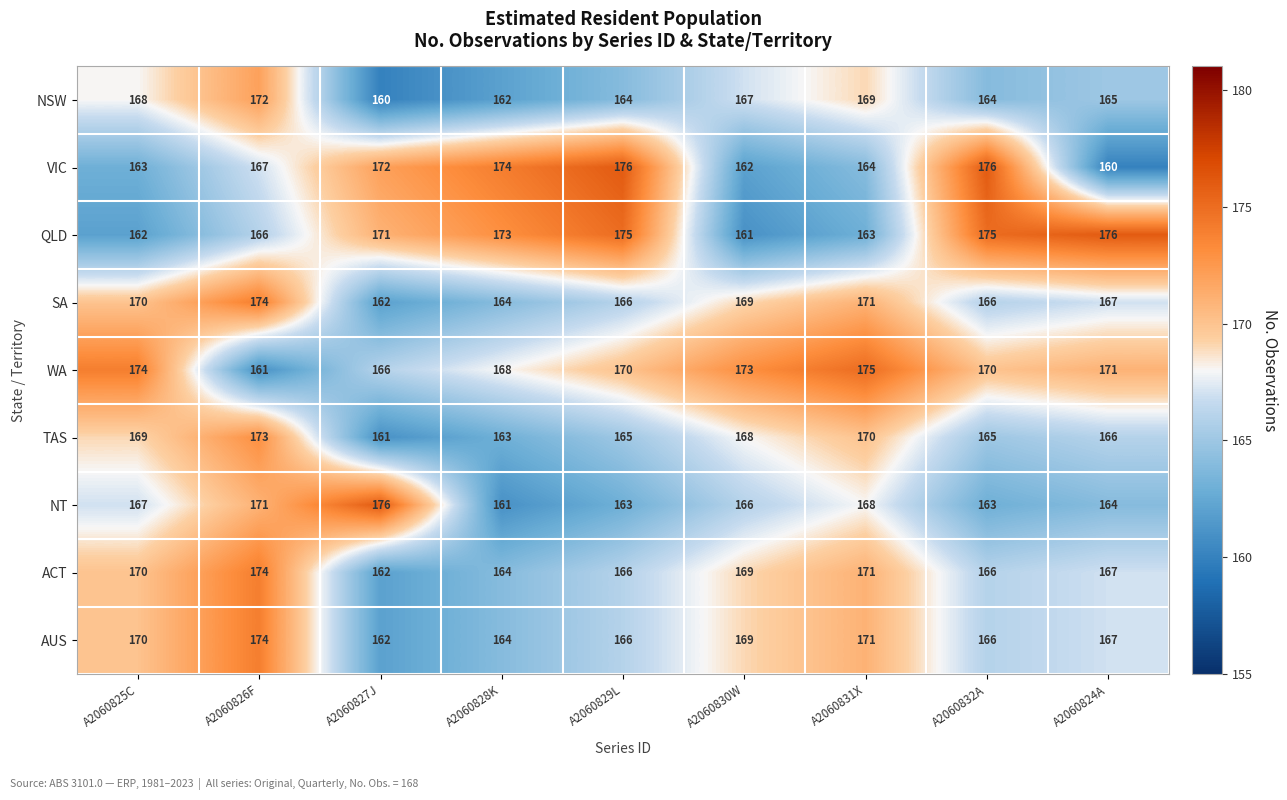

How many data points in AUS are less than 167?

4